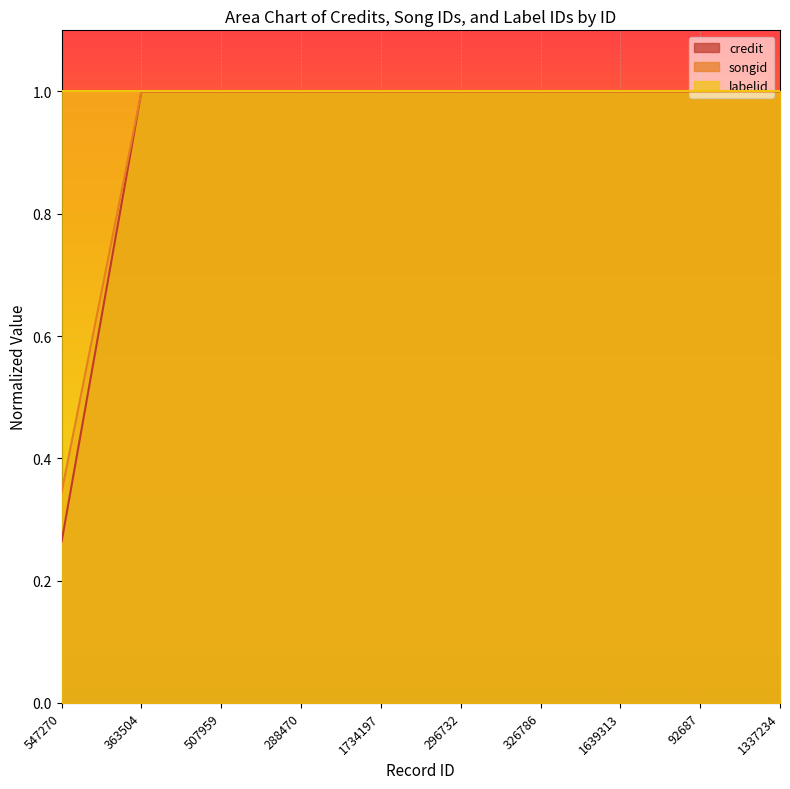

Read the credit value at 326786.

1.0